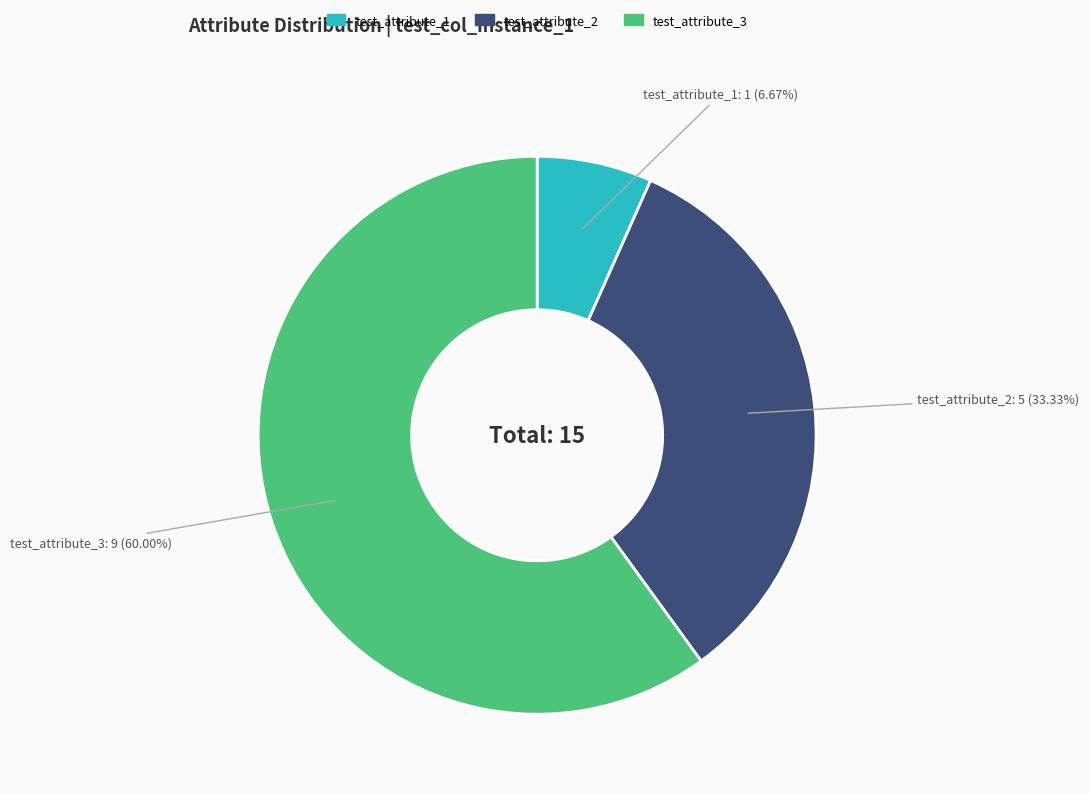

Rank the categories by value from highest to lowest.

test_attribute_3, test_attribute_2, test_attribute_1